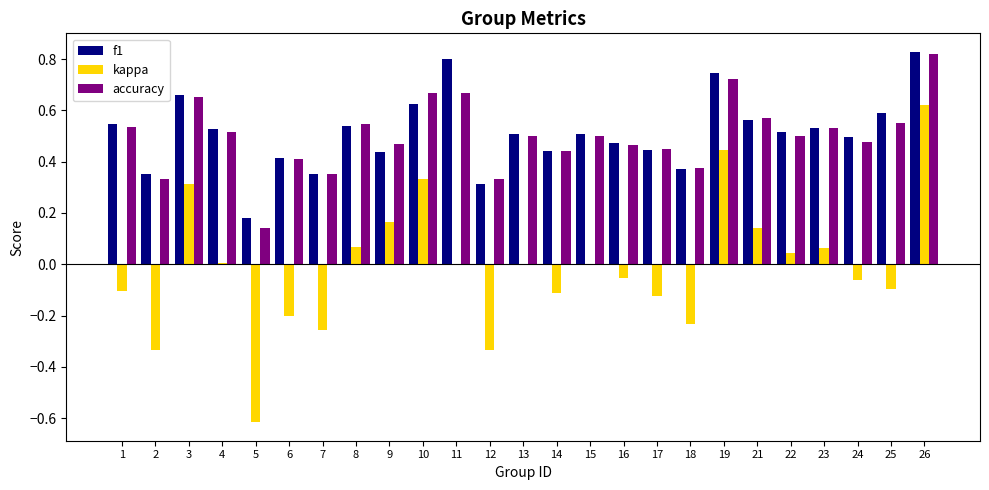

What is the sum of the f1 values at 21 and 1?

1.1